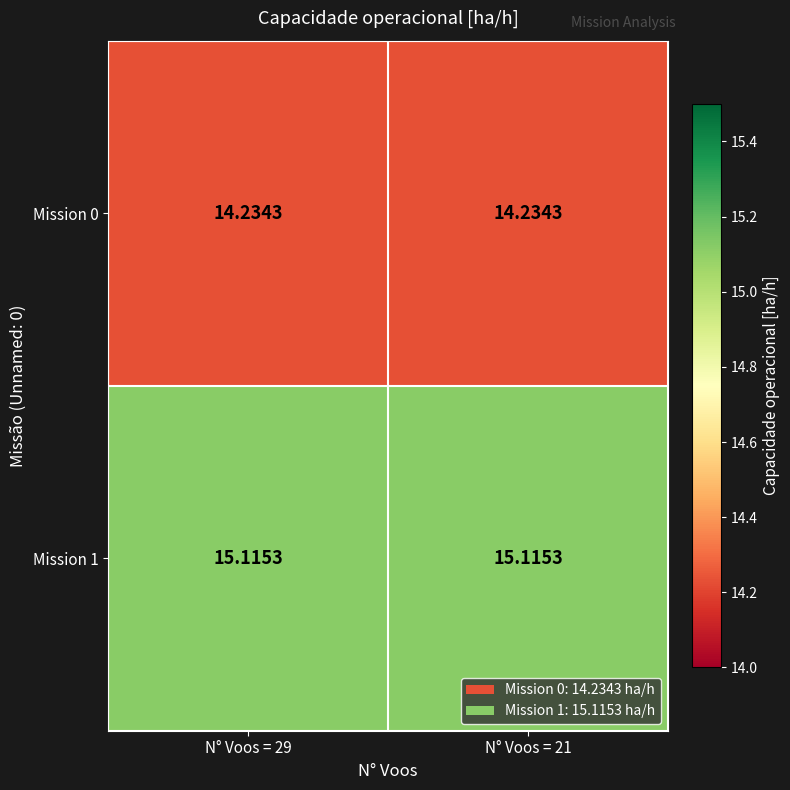

Is the value of Mission 1 at N° Voos = 29 greater than the value of Mission 0 at N° Voos = 21?

Yes